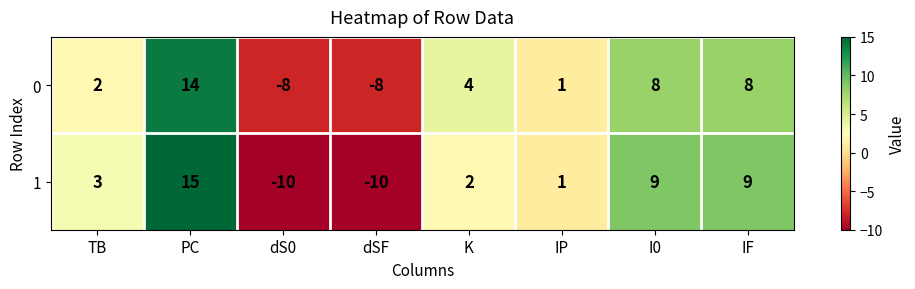

Rank the series at PC from lowest to highest value.

0, 1